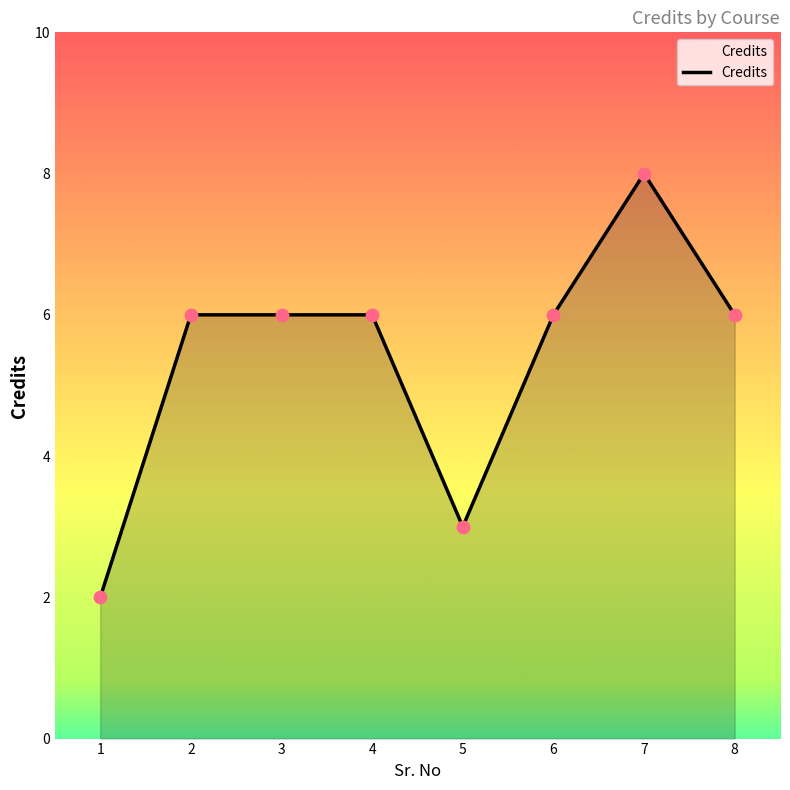

What is the change in value from 1 to 7?

+6